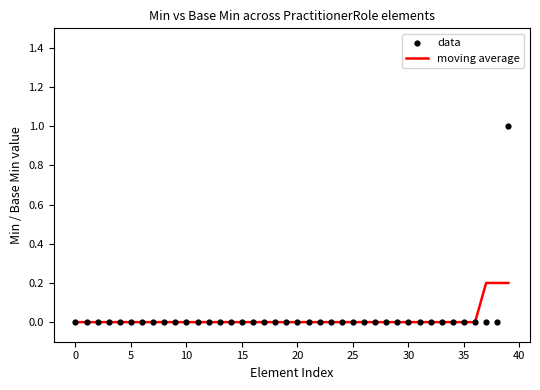

What are all the series names shown in the legend?

moving average, data